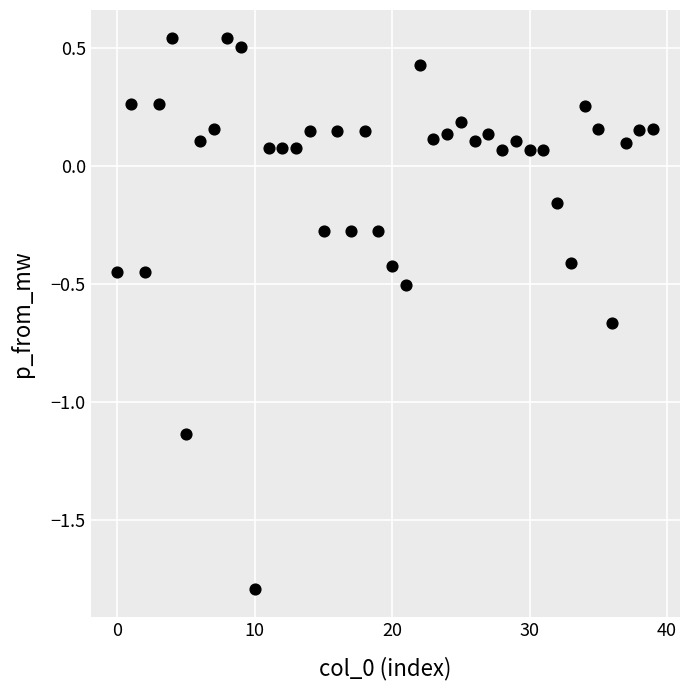

What is the range of Y values (max minus min)?

2.3